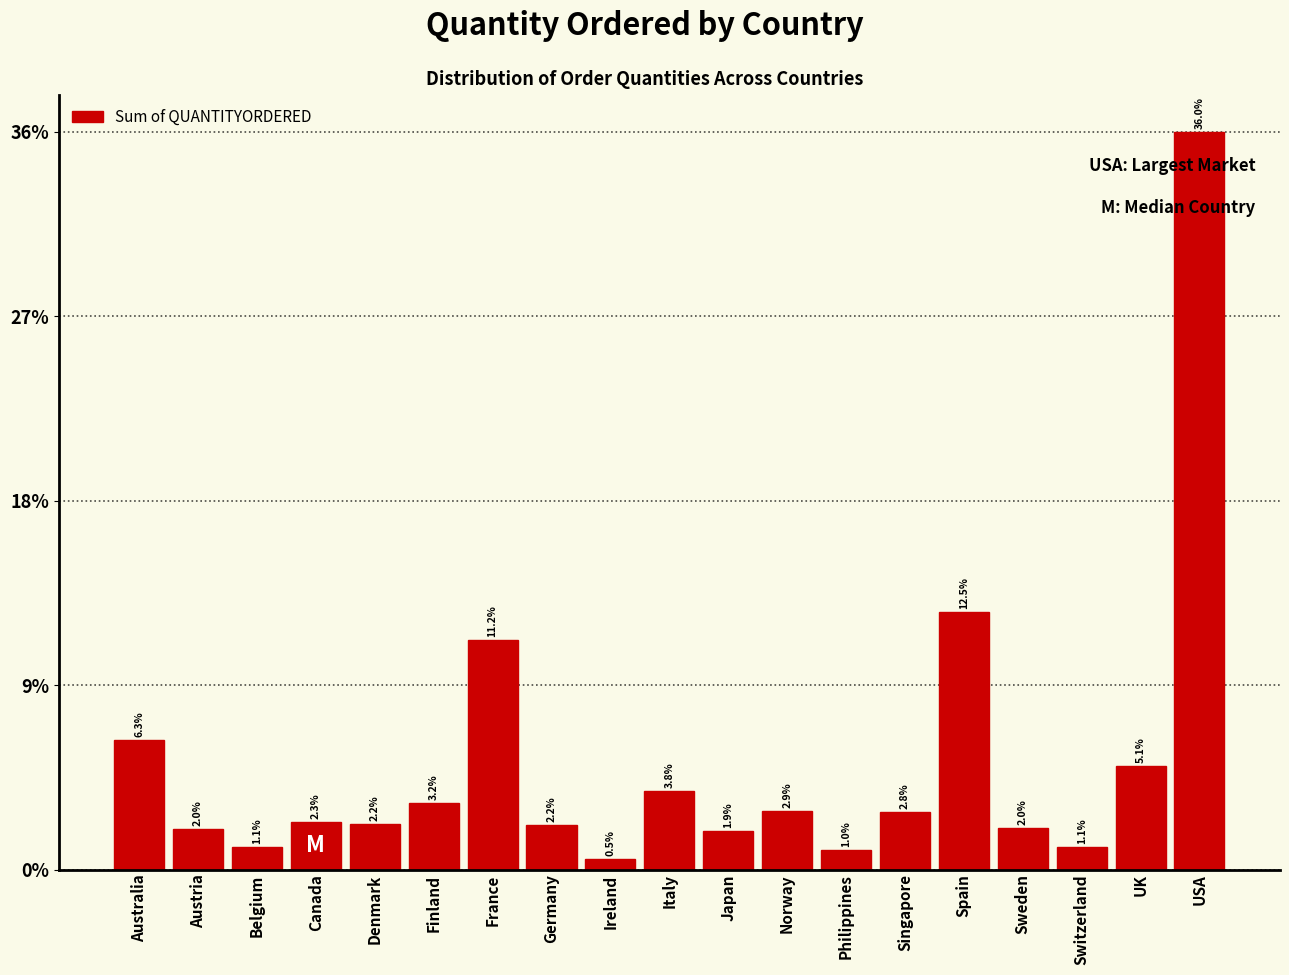

Are the bars horizontal?

No